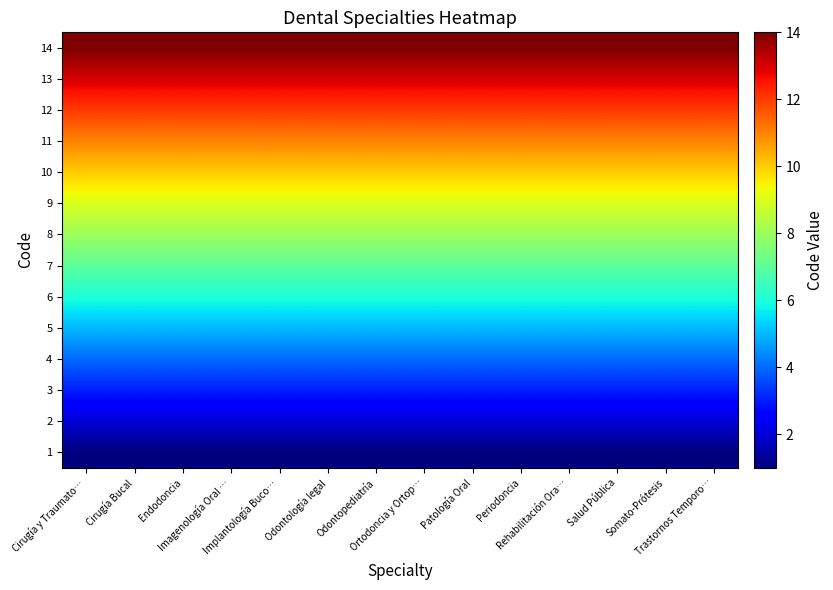

What is the difference between the highest and lowest values at Imagenología Oral …?

13